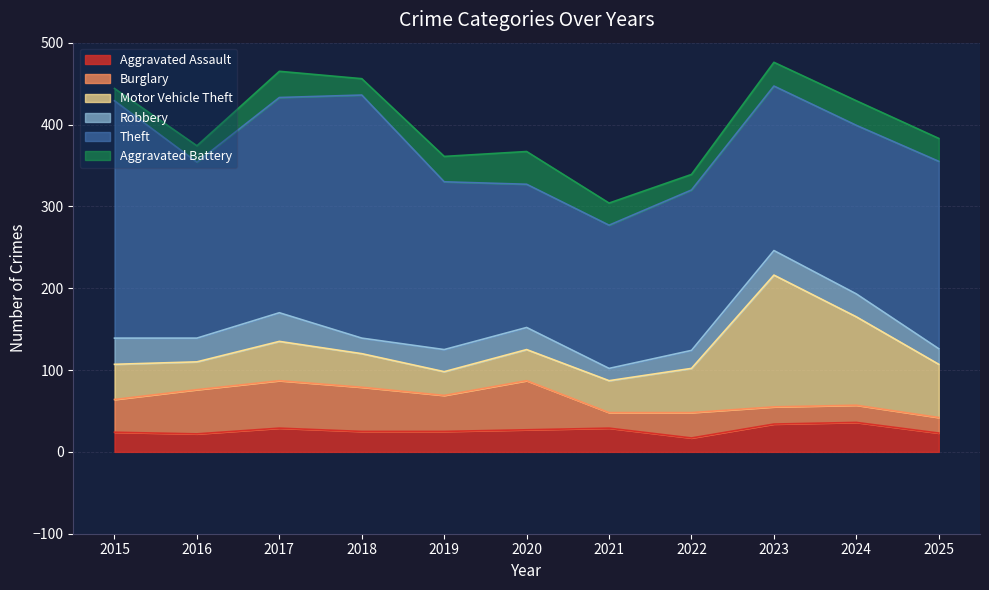

True or false: Theft and Aggravated Battery cross at least once.

False